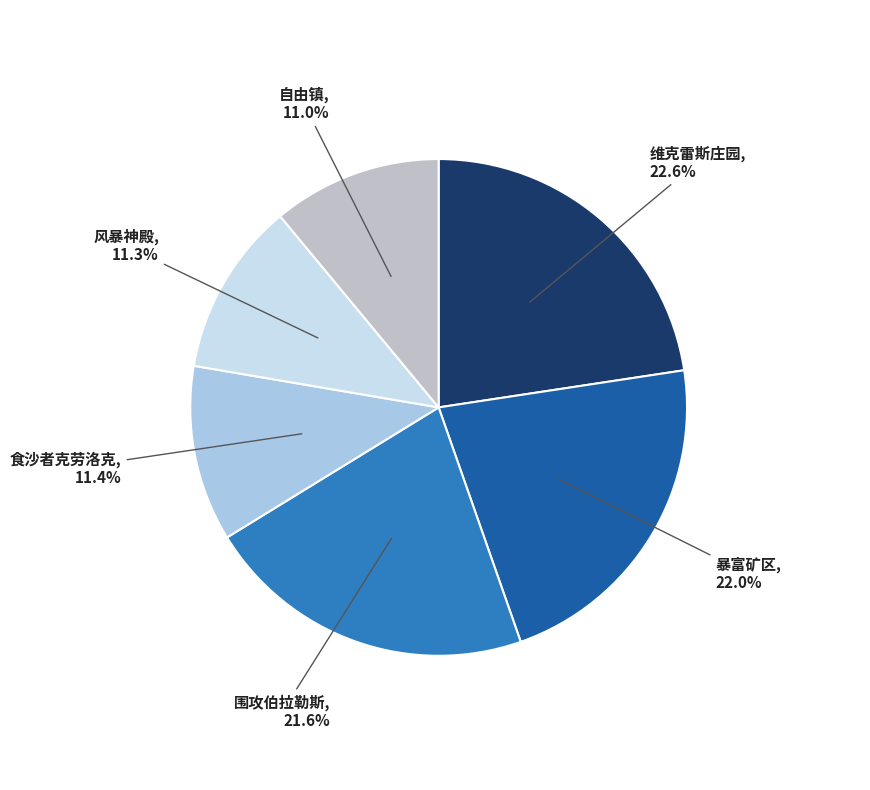

Is 暴富矿区 the majority of the pie?

No